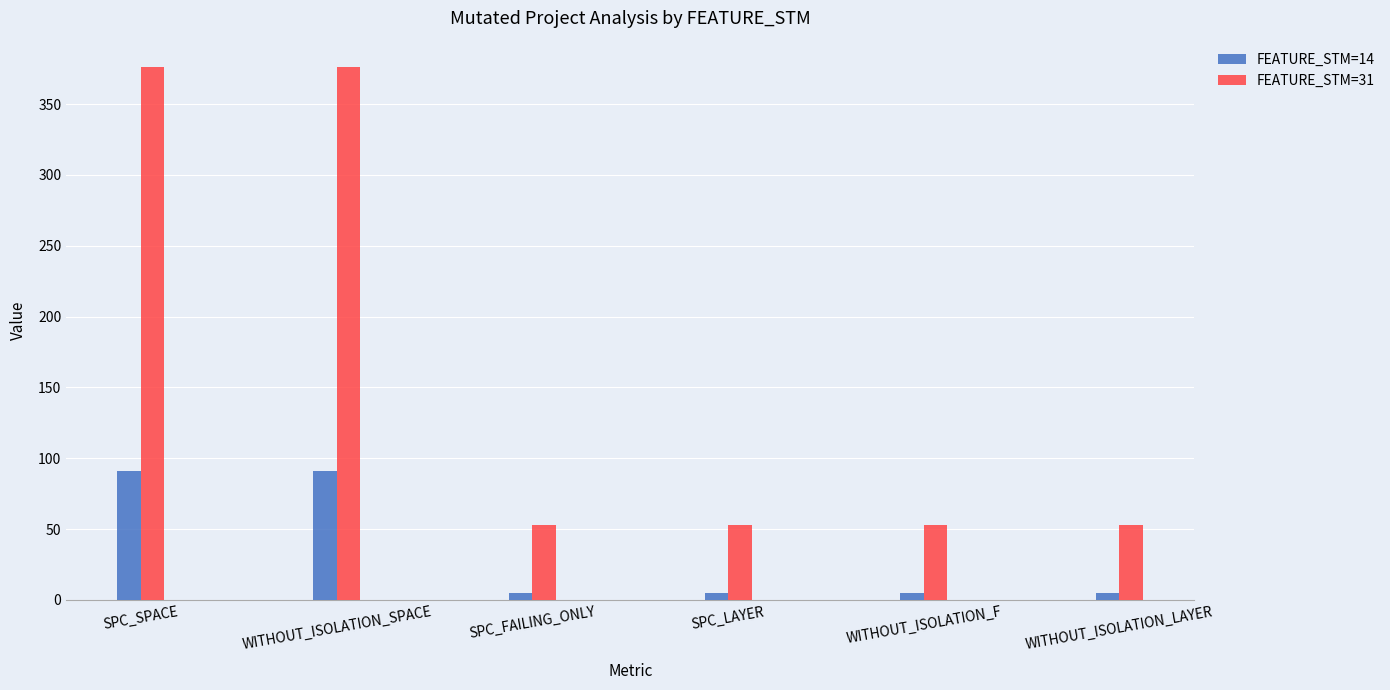

Which series has the widest spread of values?

FEATURE_STM=31